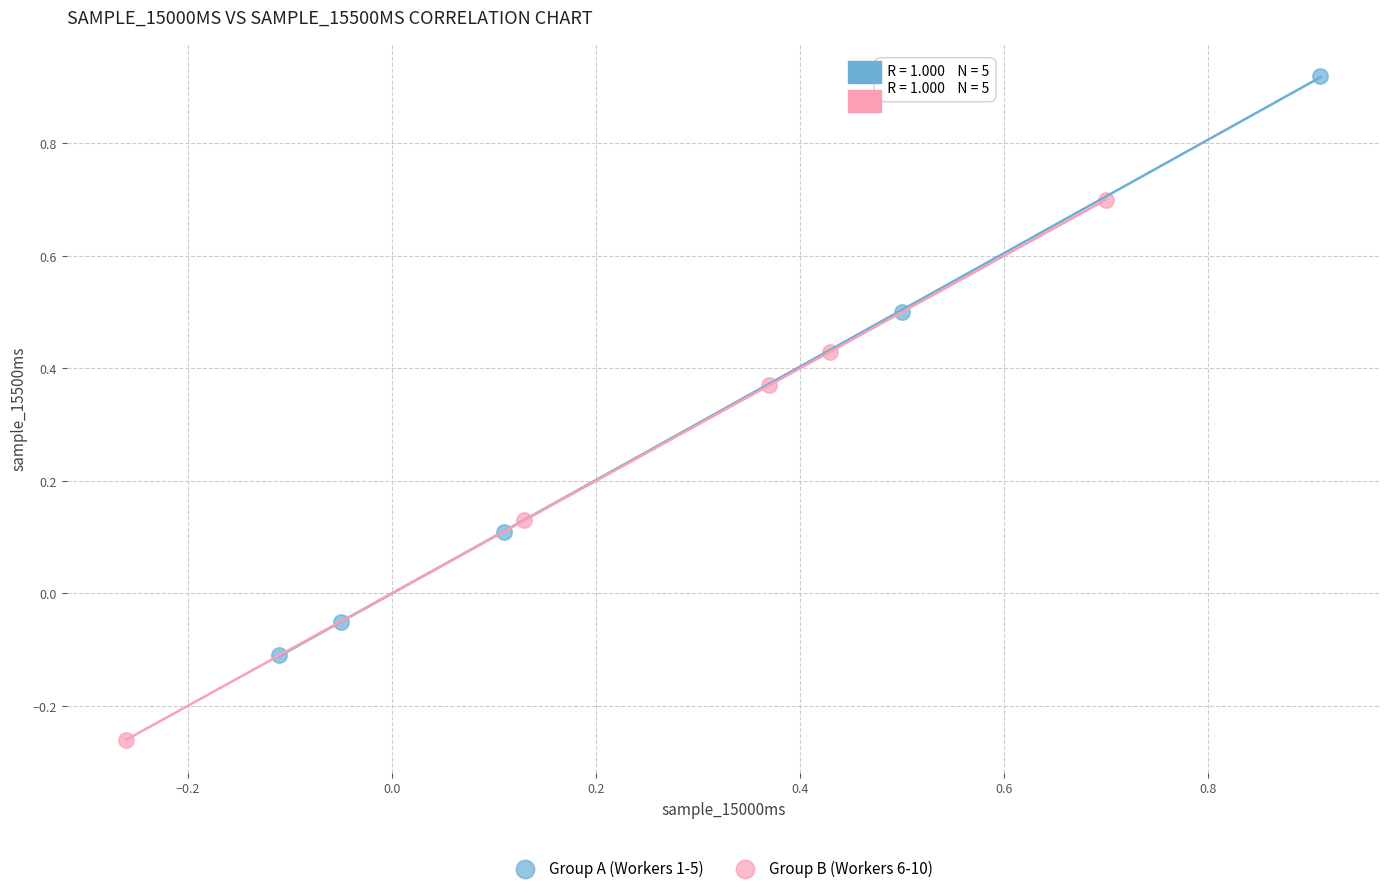

Which series contains the lowest Y value?

Group B (Workers 6-10)